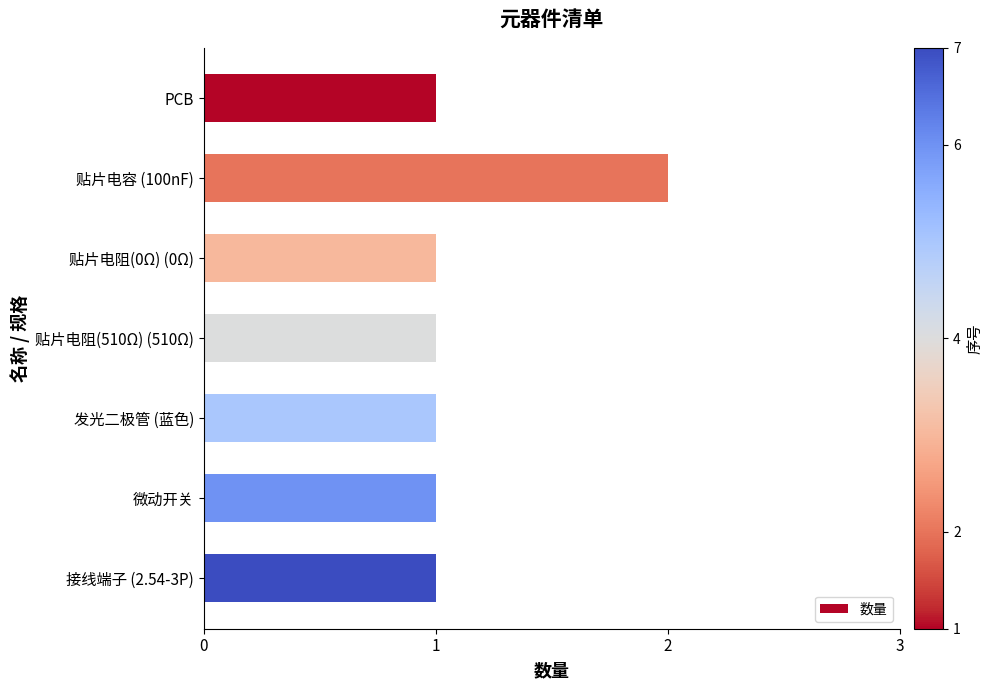

The value at 贴片电容 (100nF) is 2. True or false?

True